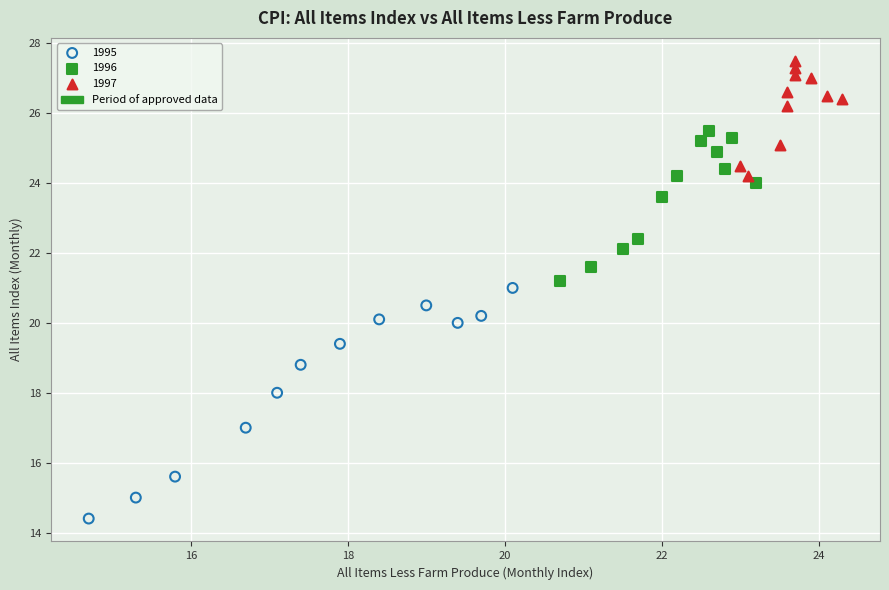

Which series reaches the minimum Y coordinate?

1995